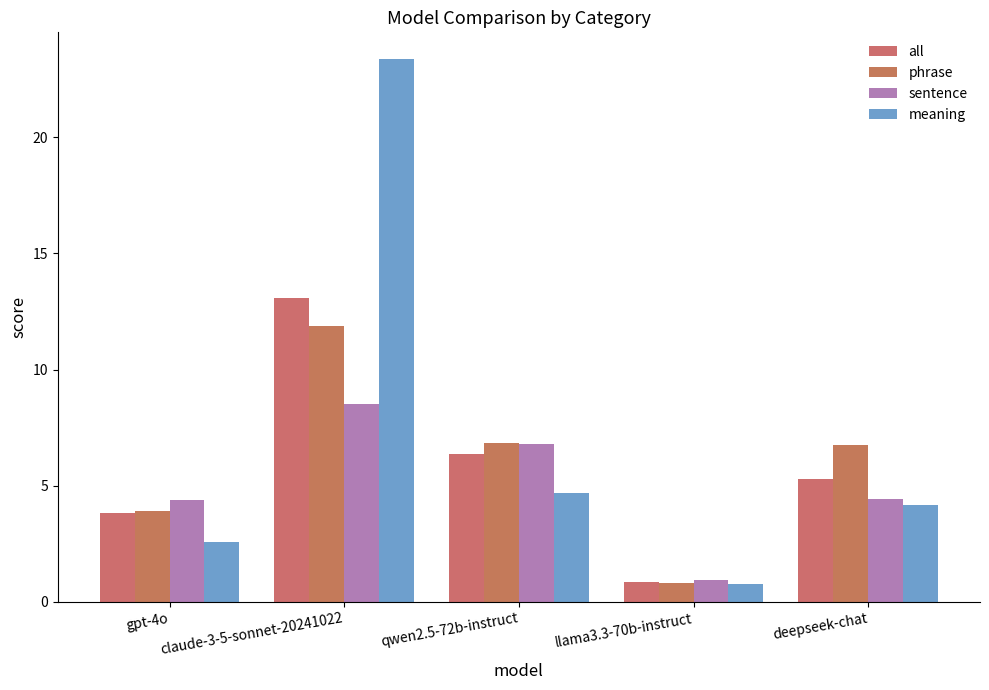

At deepseek-chat, list the series in order from largest to smallest.

phrase, all, sentence, meaning